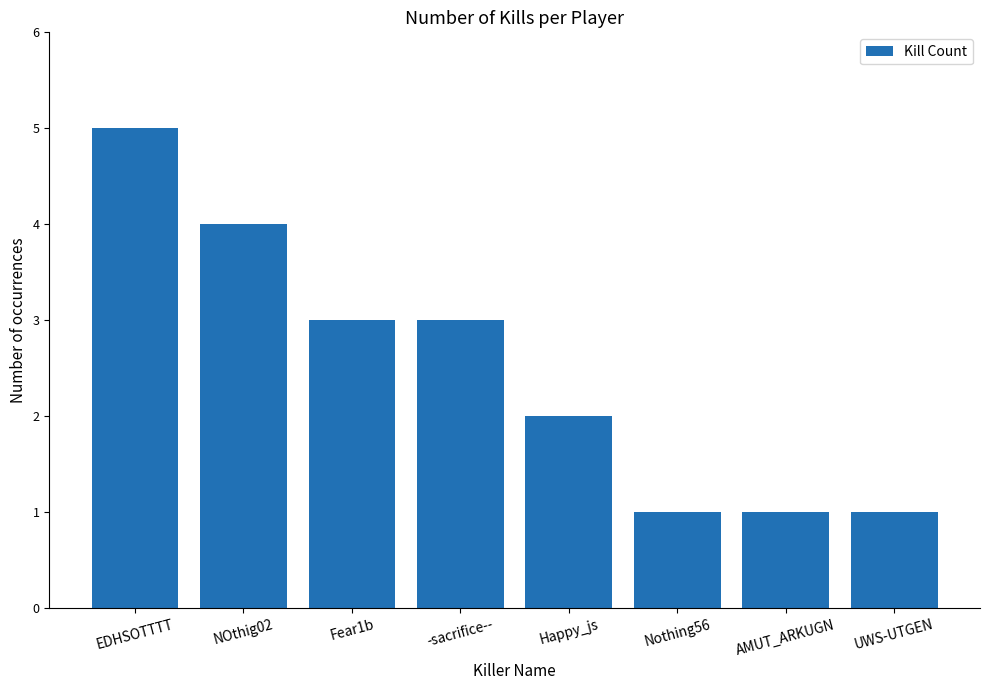

What position from the left is AMUT_ARKUGN?

7